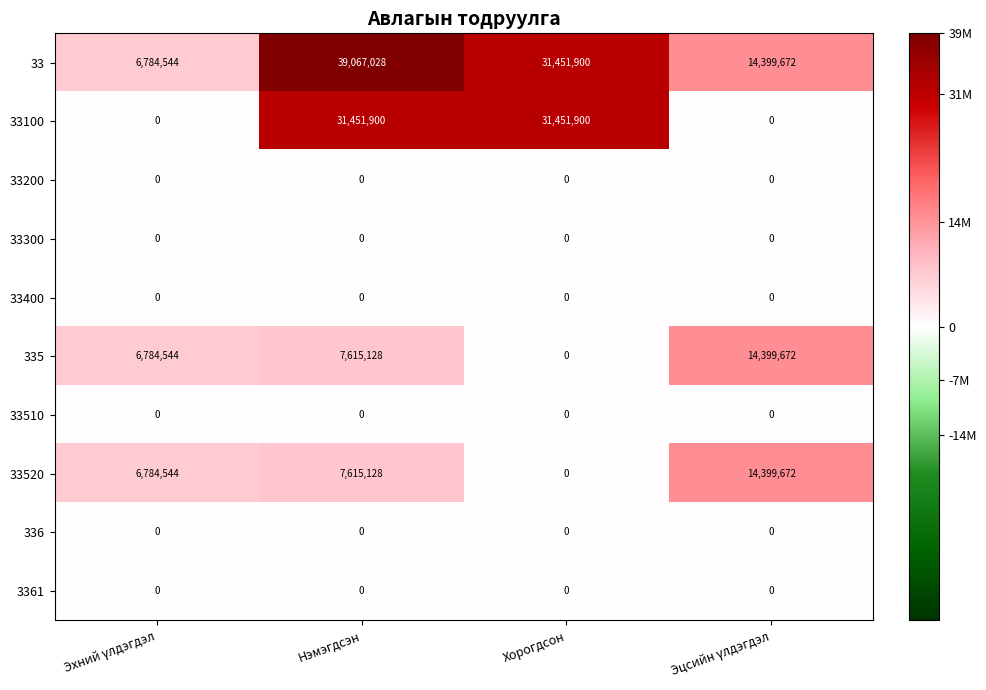

At which category does the chart reach its peak across all series?

Нэмэгдсэн